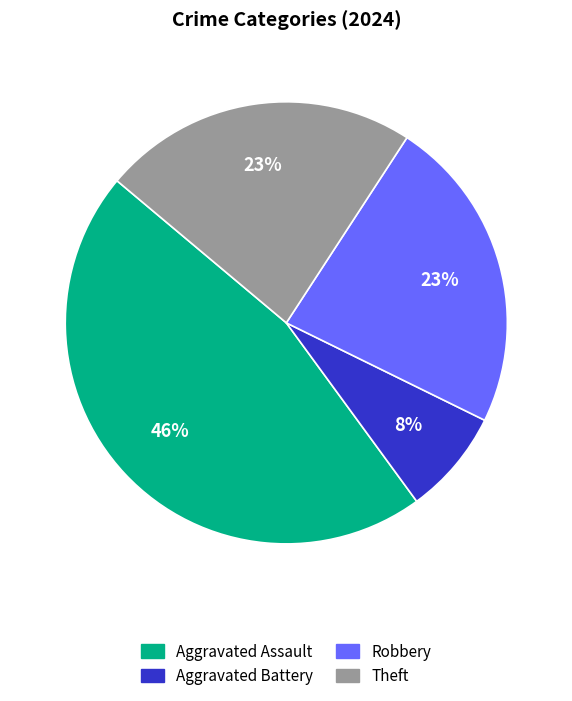

Which slice is the largest?

Aggravated Assault